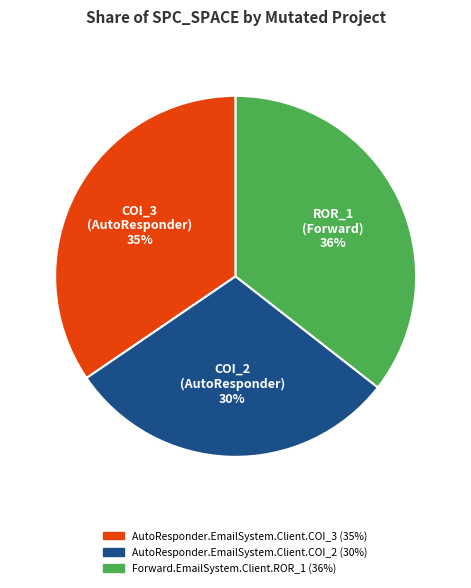

Between COI_3 (AutoResponder) and COI_2 (AutoResponder), which is larger?

COI_3 (AutoResponder)